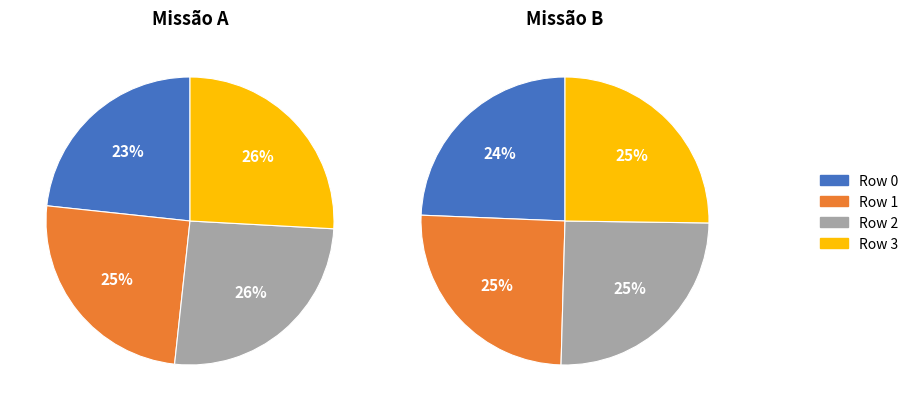

Which slice is the smallest?

Row 0